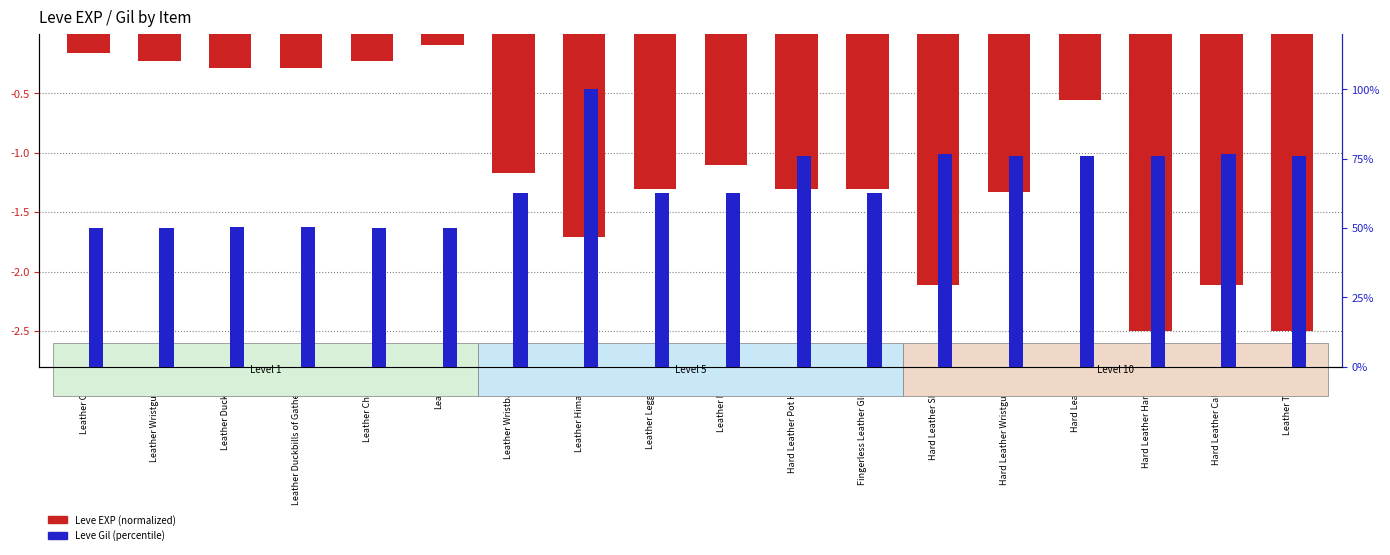

List the labels in order of Leve EXP (normalized) value, smallest first.

Hard Leather Harness, Leather Targe, Hard Leather Shoes, Hard Leather Caligae, Leather Himantes, Hard Leather Wristguards, Leather Leggings, Hard Leather Pot Helm, Fingerless Leather Gloves, Leather Wristbands, Leather Mitts, Hard Leather, Leather Duckbills, Leather Duckbills of Gathering, Leather Wristguards, Leather Choker, Leather Calot, Leather